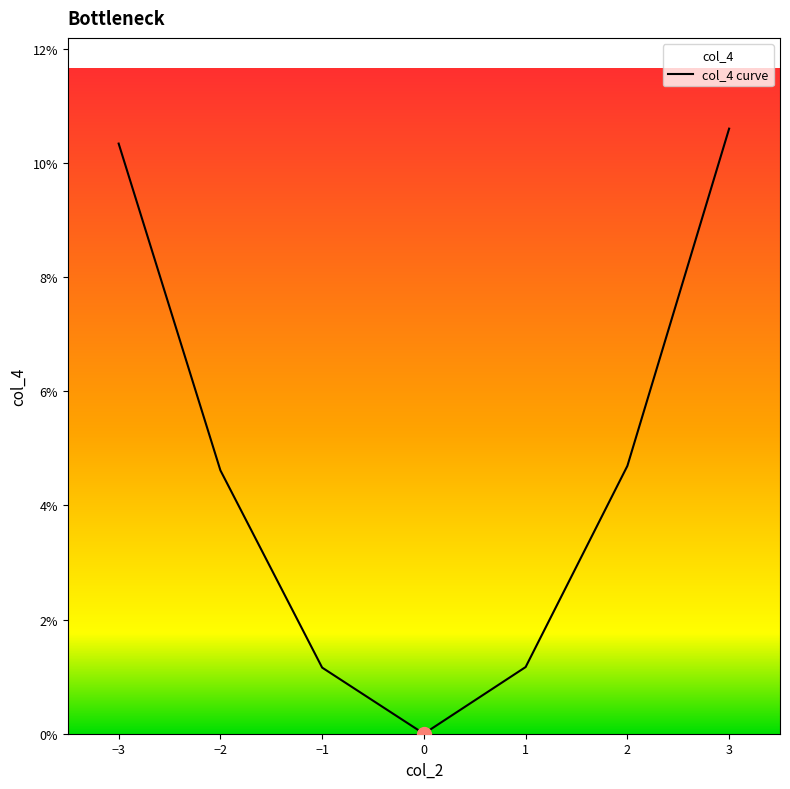

True or false: the data has more than 0 interior local peaks.

False